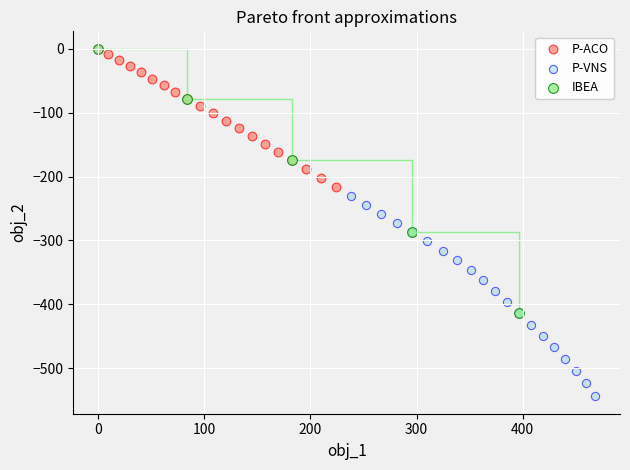

Which series reaches the minimum Y coordinate?

P-VNS